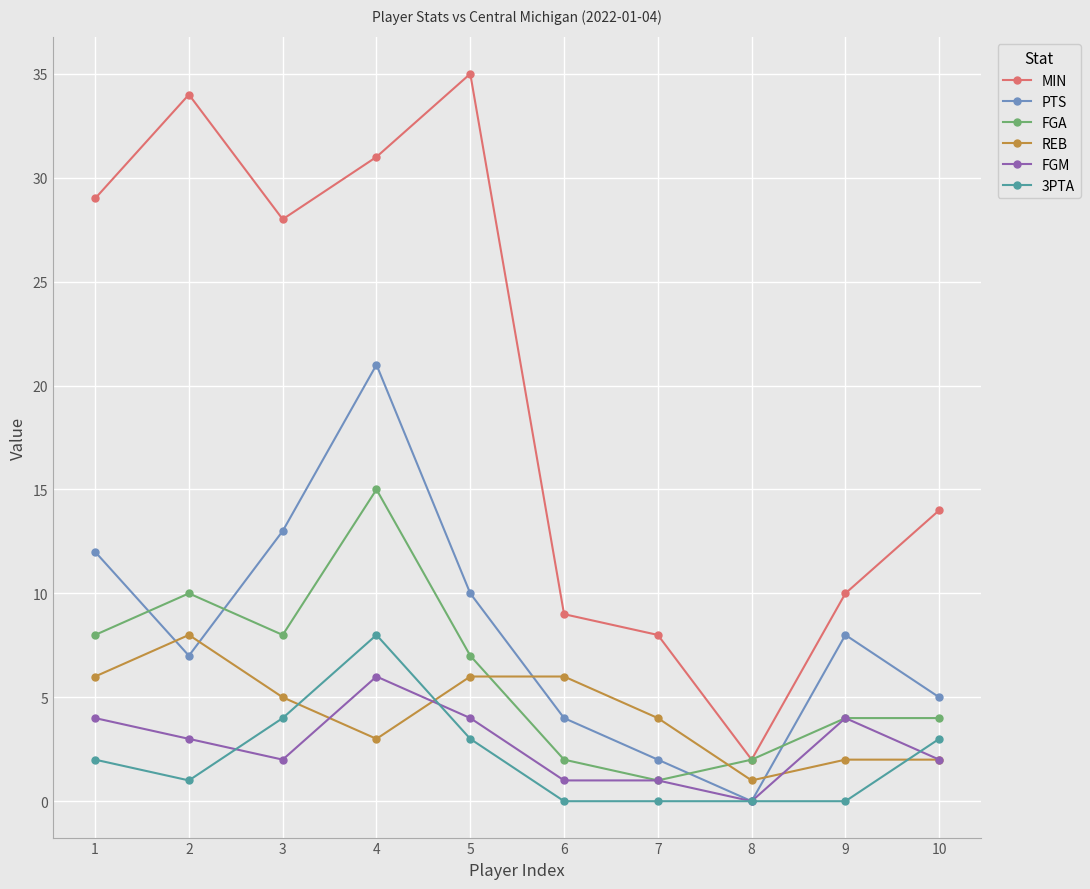

Reading left to right, what are all the values shown in this chart?

MIN: 29	34	28	31	35	9	8	2	10	14
PTS: 12	7	13	21	10	4	2	0	8	5
FGA: 8	10	8	15	7	2	1	2	4	4
REB: 6	8	5	3	6	6	4	1	2	2
FGM: 4	3	2	6	4	1	1	0	4	2
3PTA: 2	1	4	8	3	0	0	0	0	3